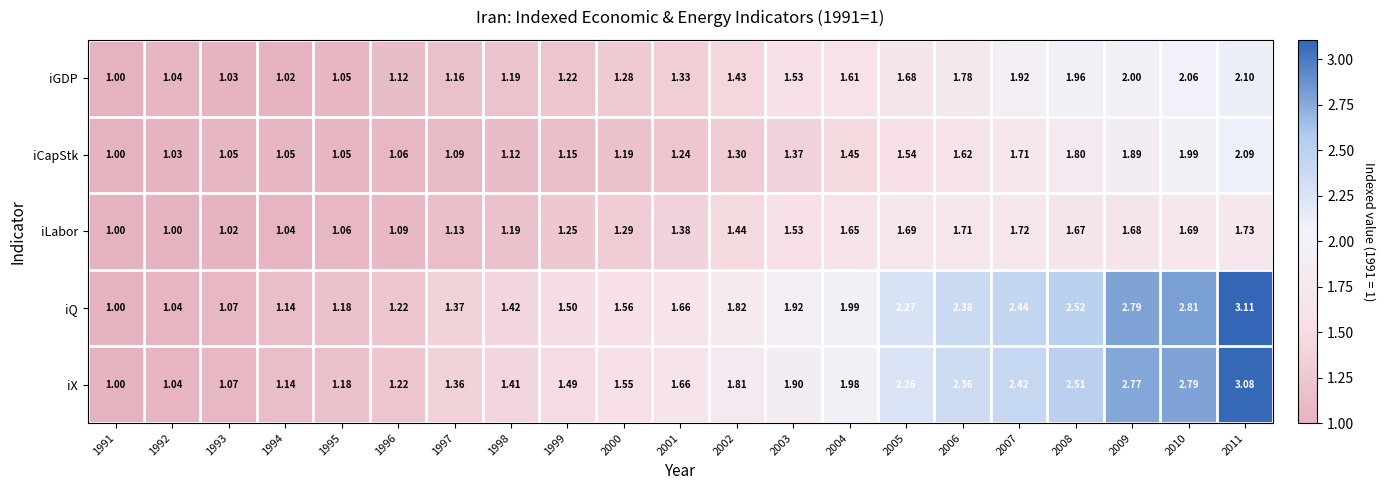

Which series has the widest spread of values?

iQ